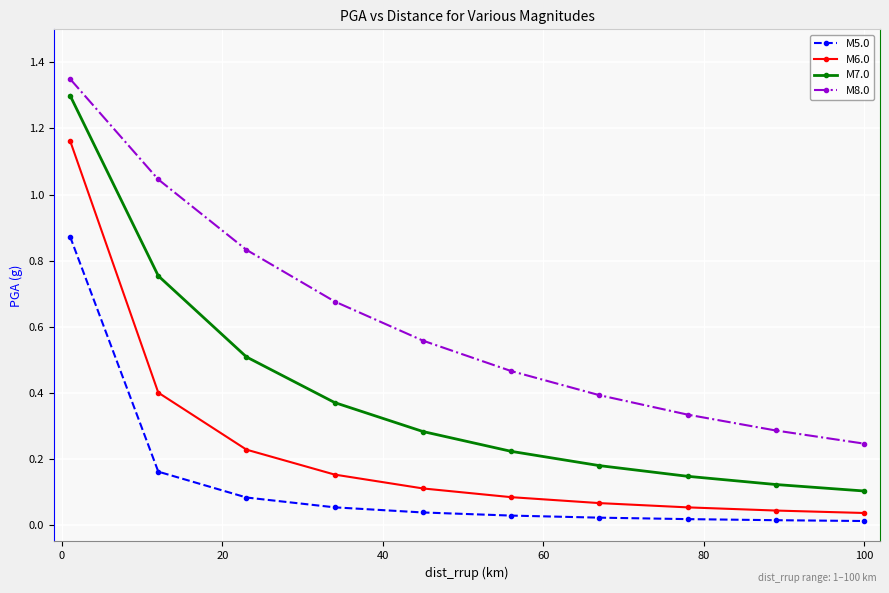

Which series has the largest range (max minus min)?

M7.0